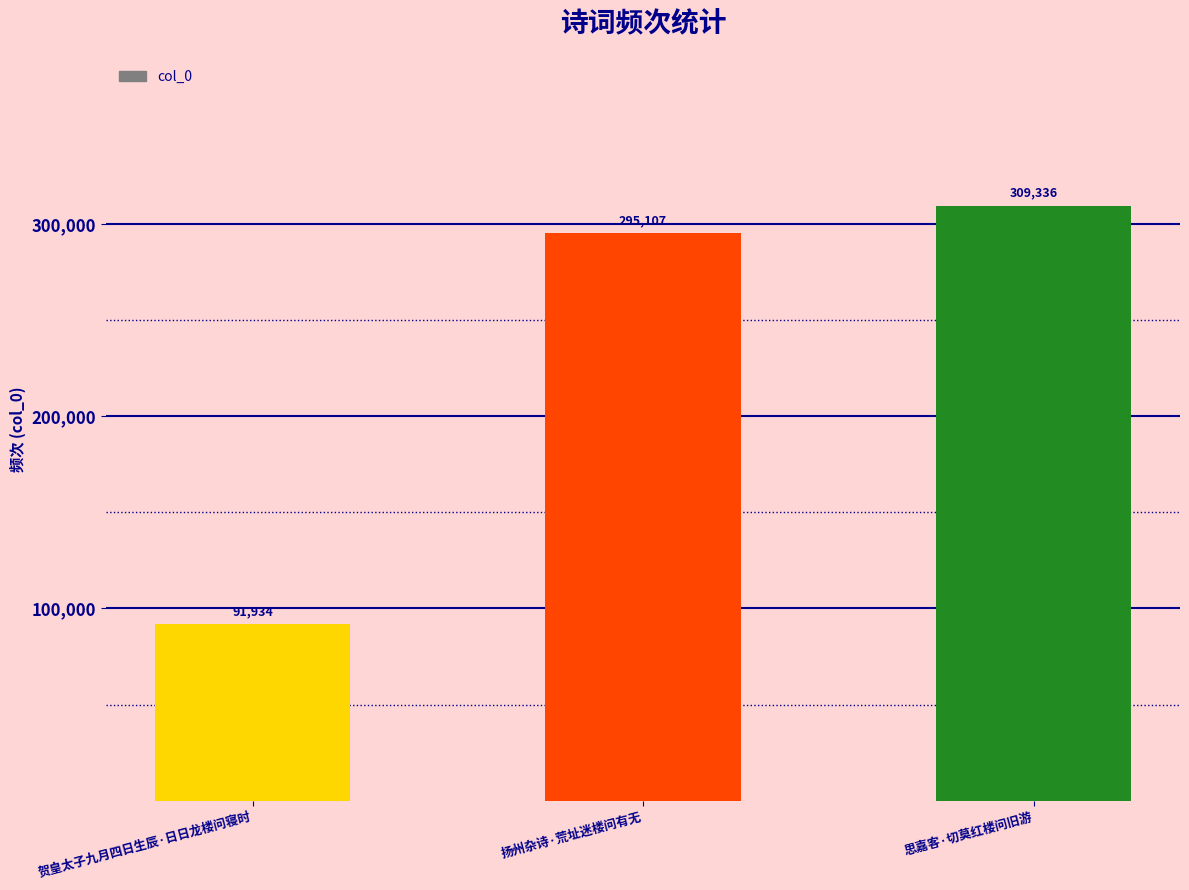

Approximately how many times larger is the value at 思嘉客·切莫红楼问旧游 compared to 贺皇太子九月四日生辰·日日龙楼问寝时?

3.4